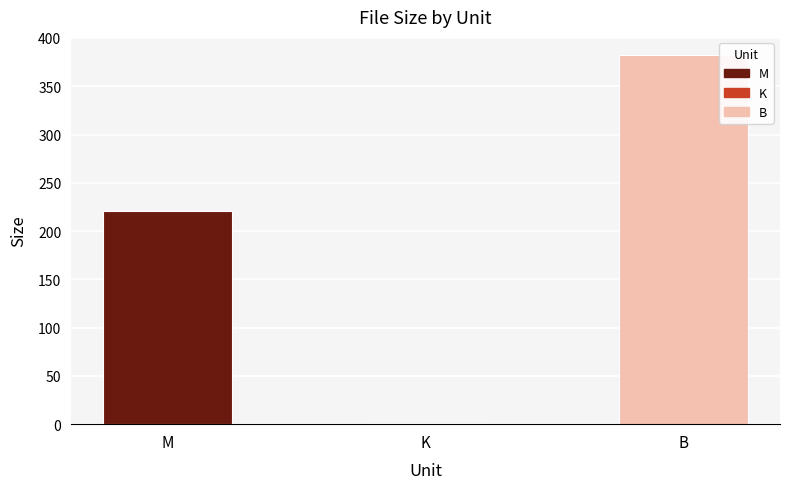

Read the value at M.

220.9